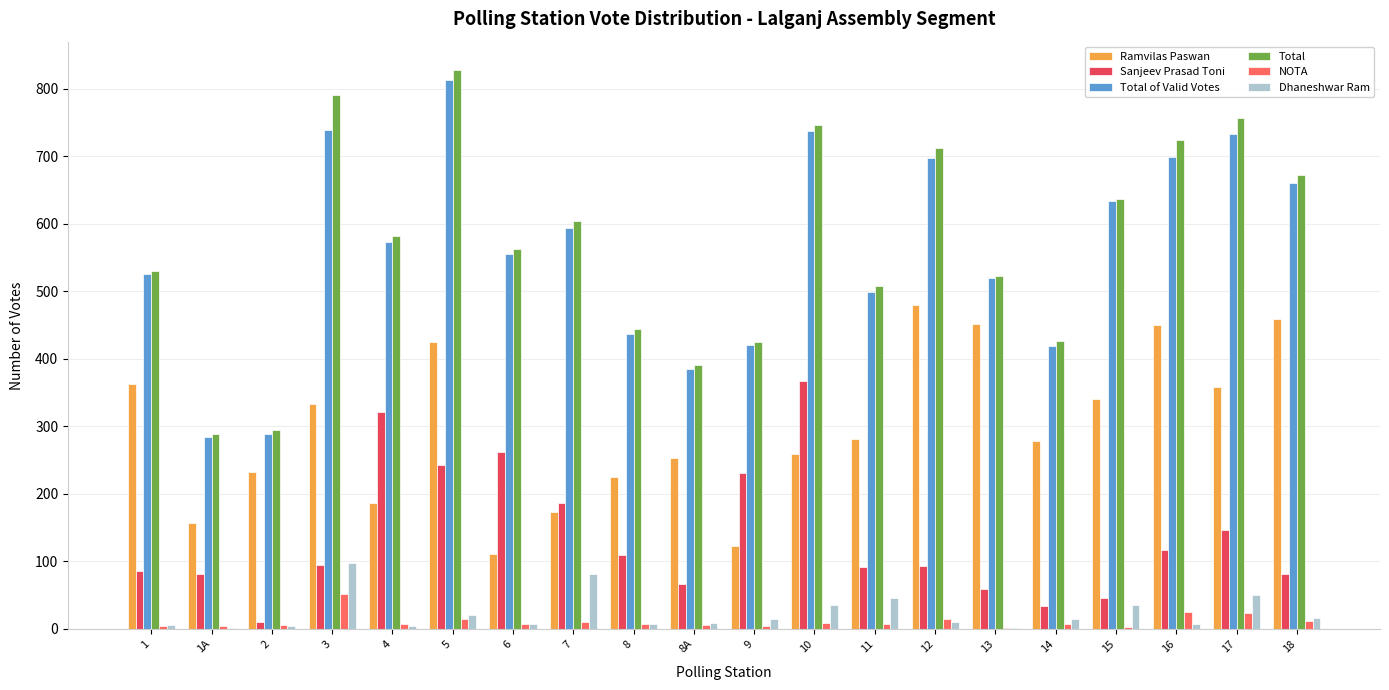

What is the sum of the Dhaneshwar Ram values at 7 and 15?

118